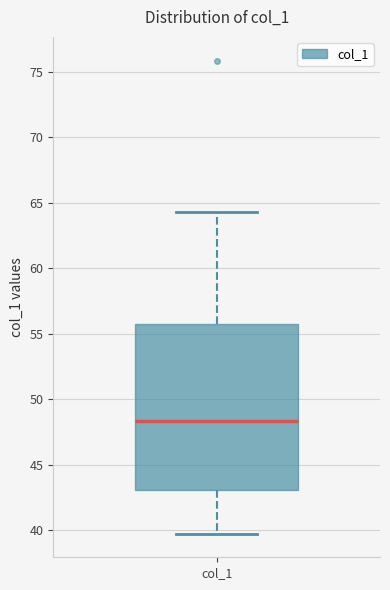

Read this box plot against the y-axis: the position of the median line, the range covered by the box, and the ends of both whiskers. The values are not printed on the chart, so give them approximately, as read against the axis.

median 48.5, box 43.0 to 55.5, whiskers 40.0 to 64.5